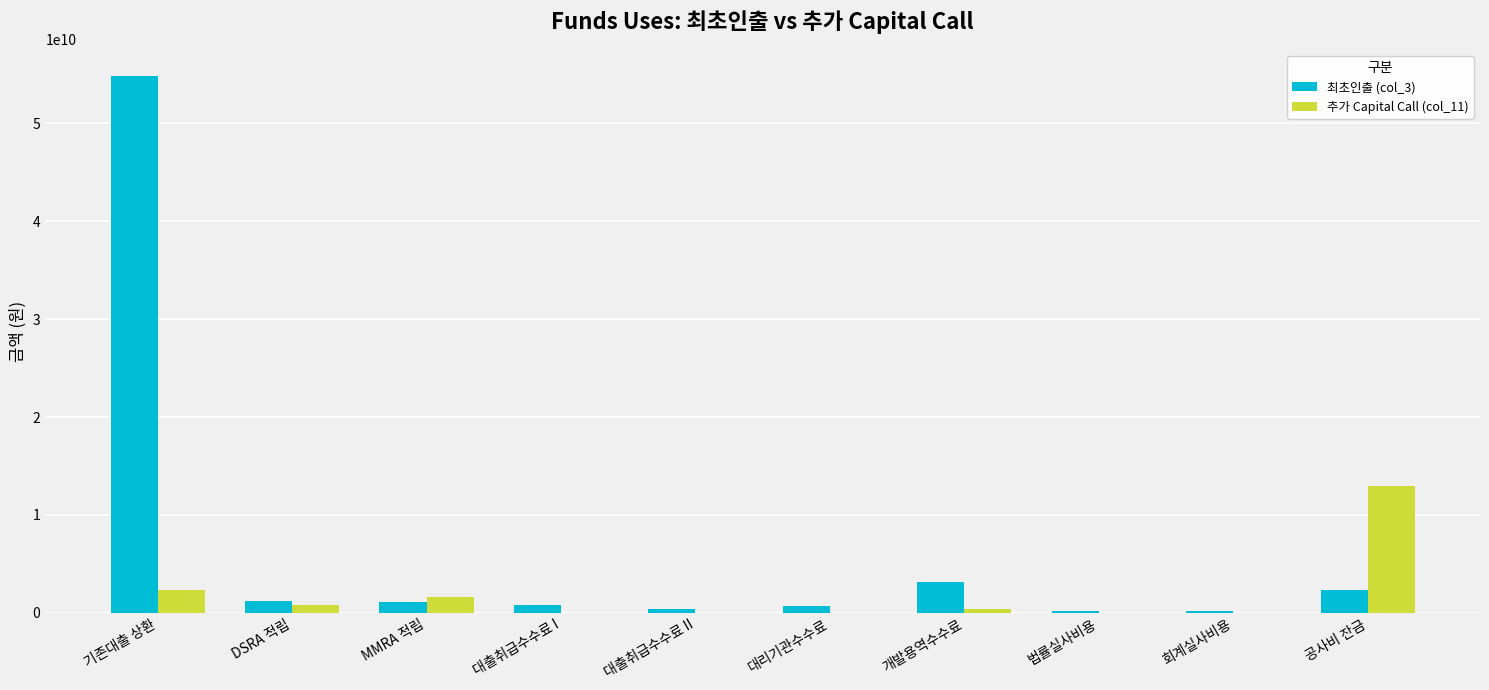

True or false: 추가 Capital Call (col_11) has a value of 10000000.0 at 회계실사비용.

True